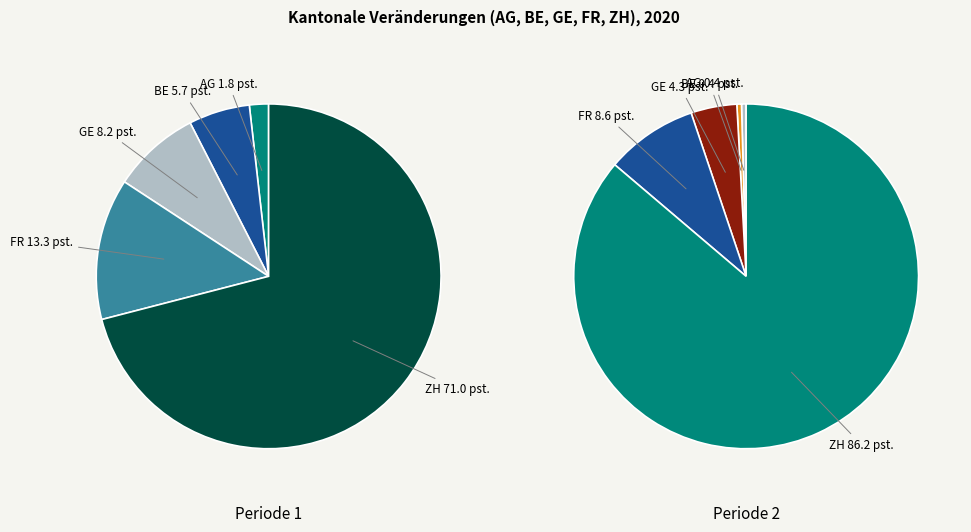

Is AG the majority of the pie?

No